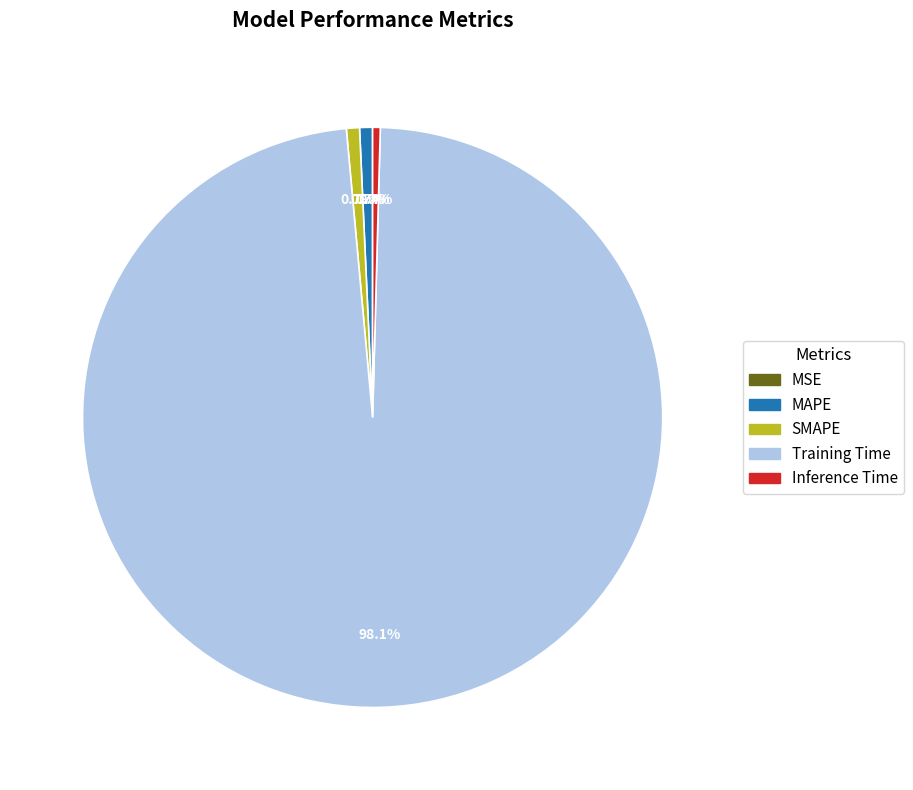

What is the largest slice in the pie chart?

Training Time